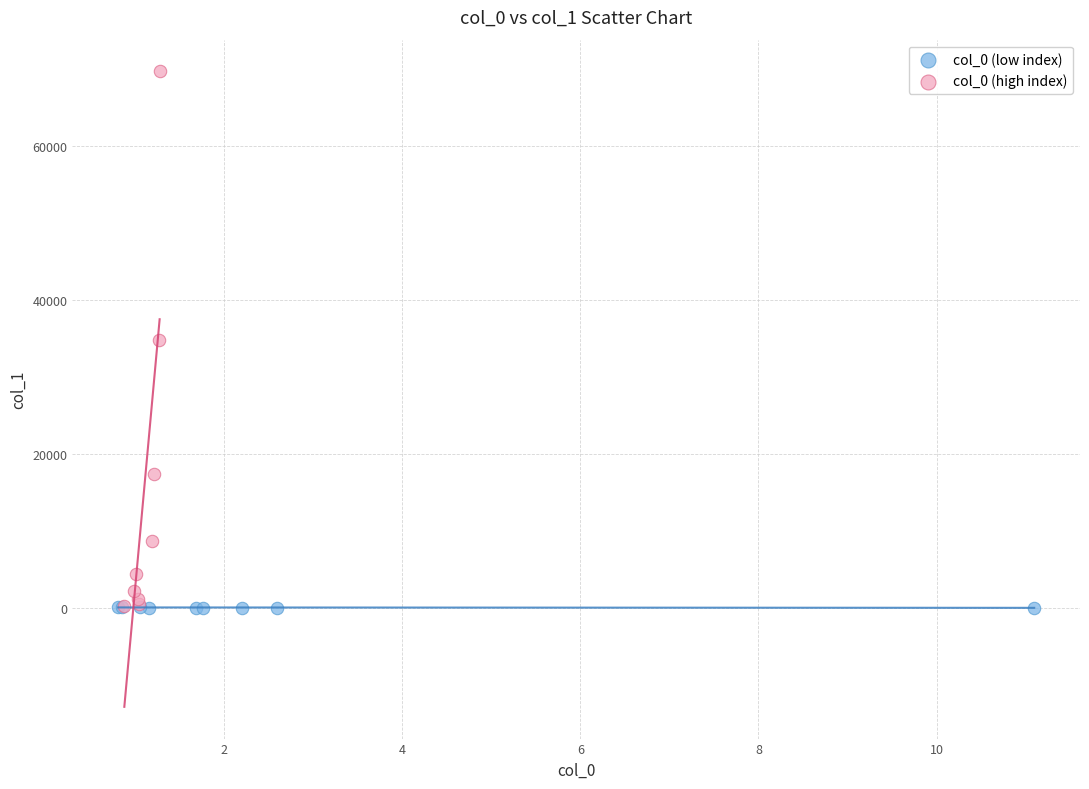

Which series contains the highest Y value?

col_0 (high index)